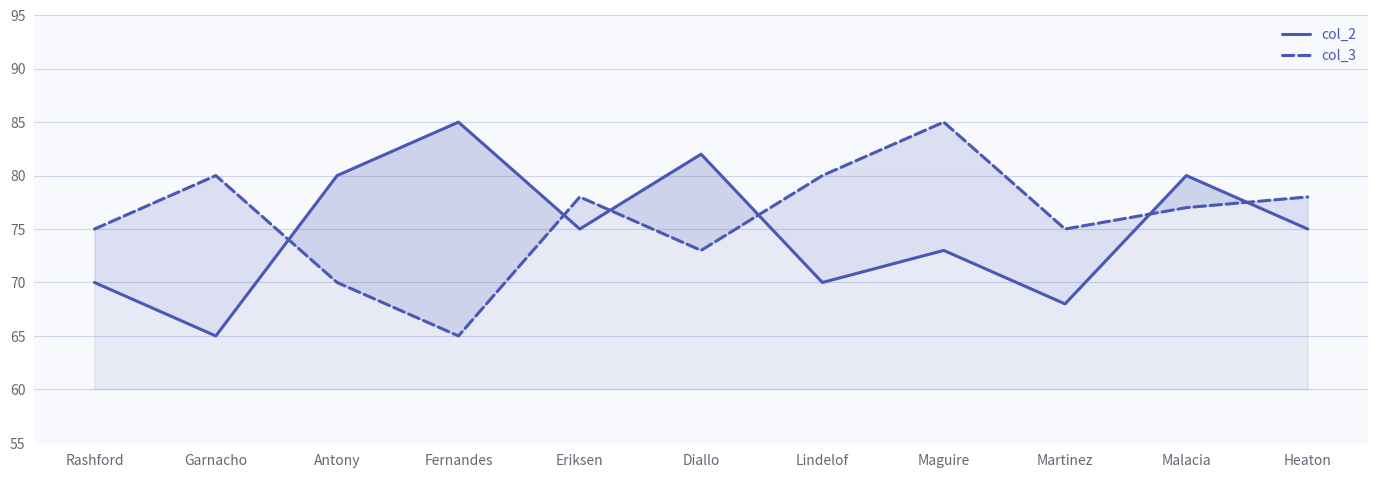

How many times do col_3 and col_2 cross each other?

6